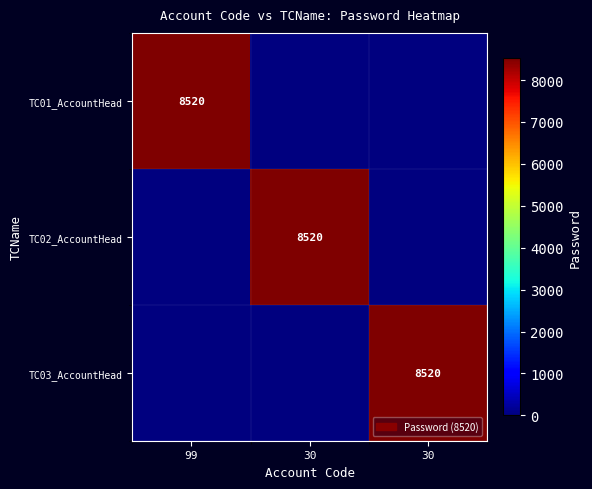

Which series has the largest total across all categories?

TC01_AccountHead